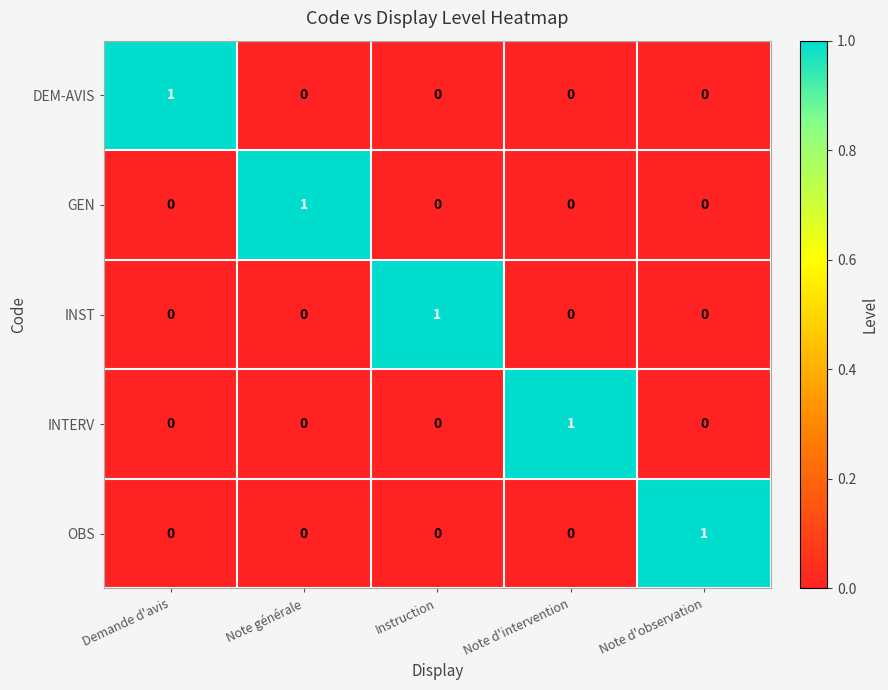

Which category has the highest value in the OBS series?

Note d'observation